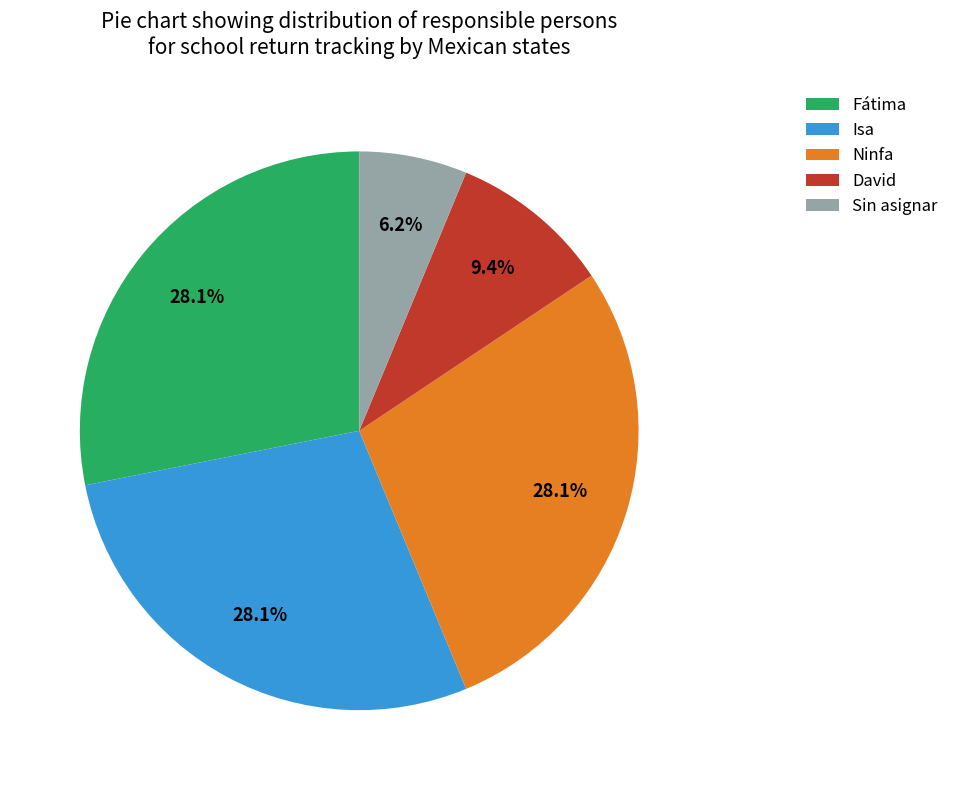

How many segments does this pie chart have?

5